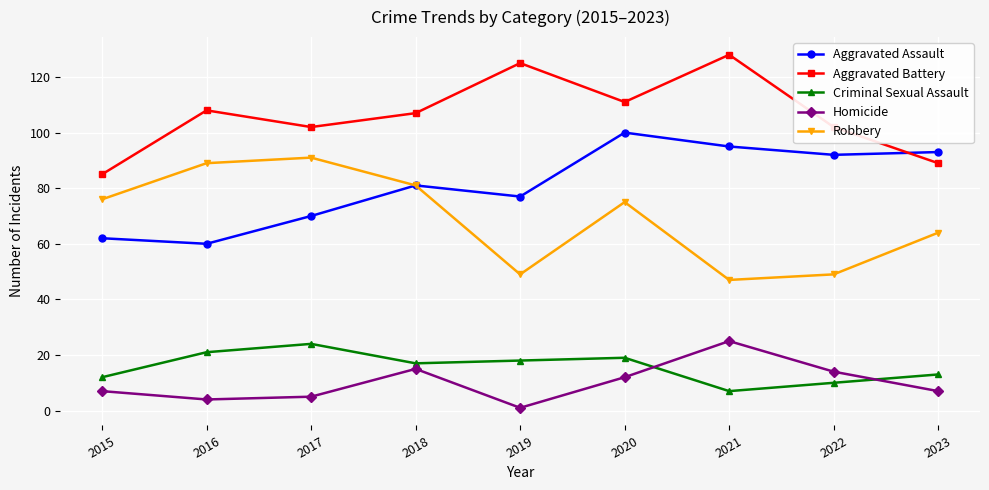

What is the value of the Homicide point at the 5th from the left?

1